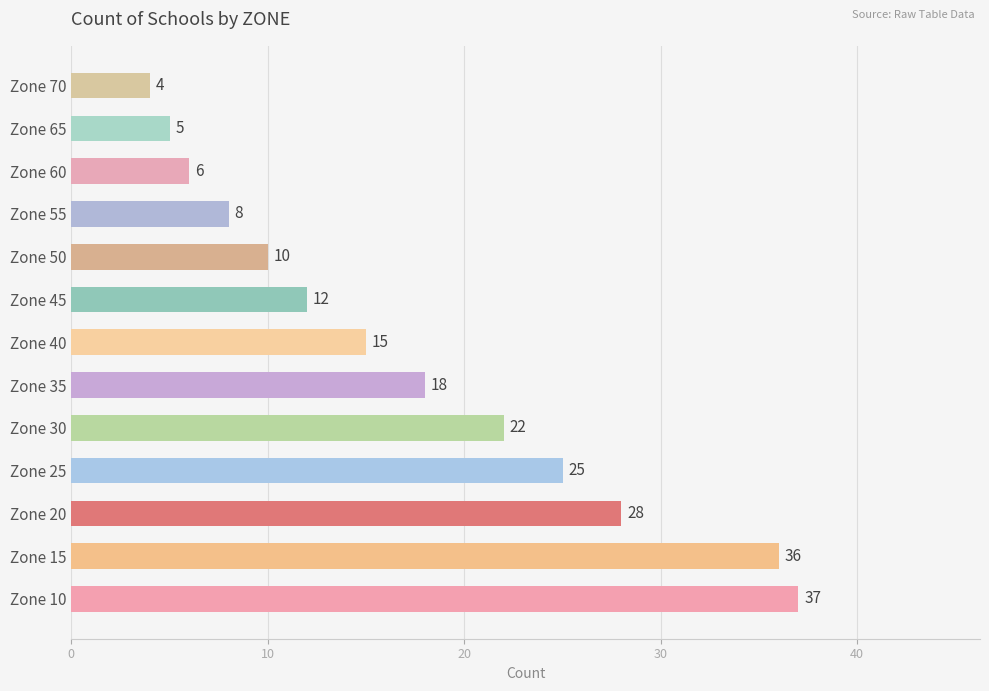

Count the number of categories in the chart.

13